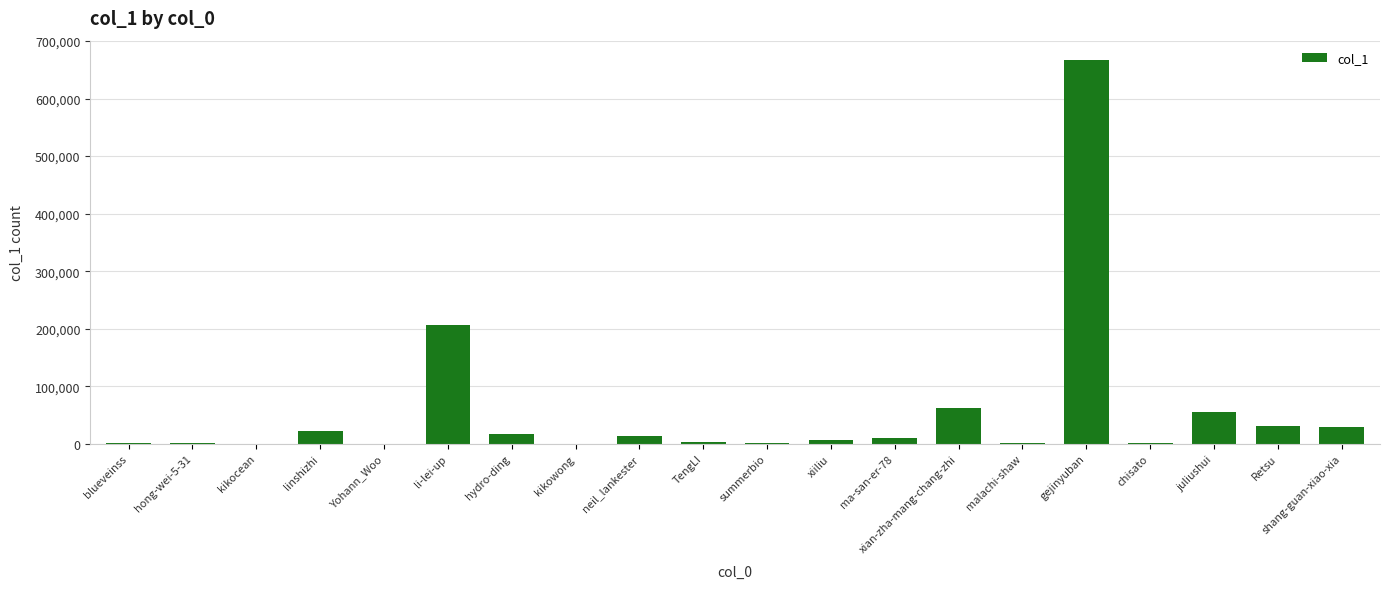

Is it true that the value at shang-guan-xiao-xia is 29358?

True